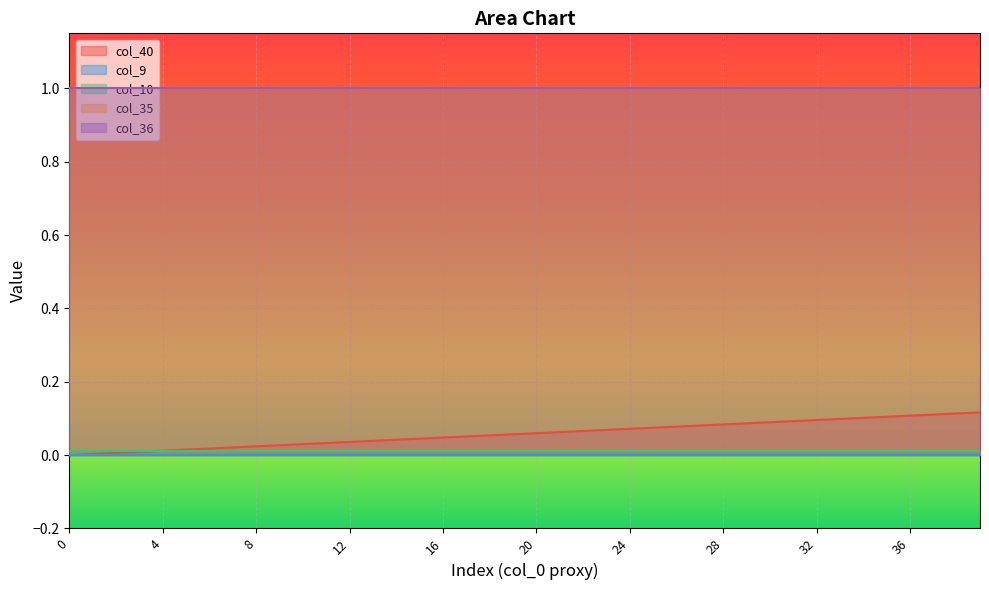

Rank the series by their maximum value, from lowest to highest.

col_9, col_10, col_40, col_35, col_36